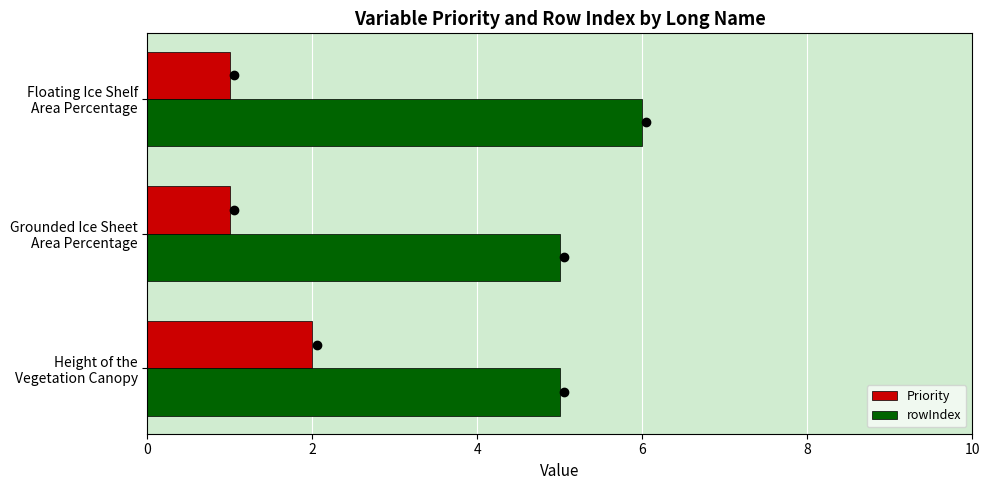

What is the sum of all rowIndex values?

16